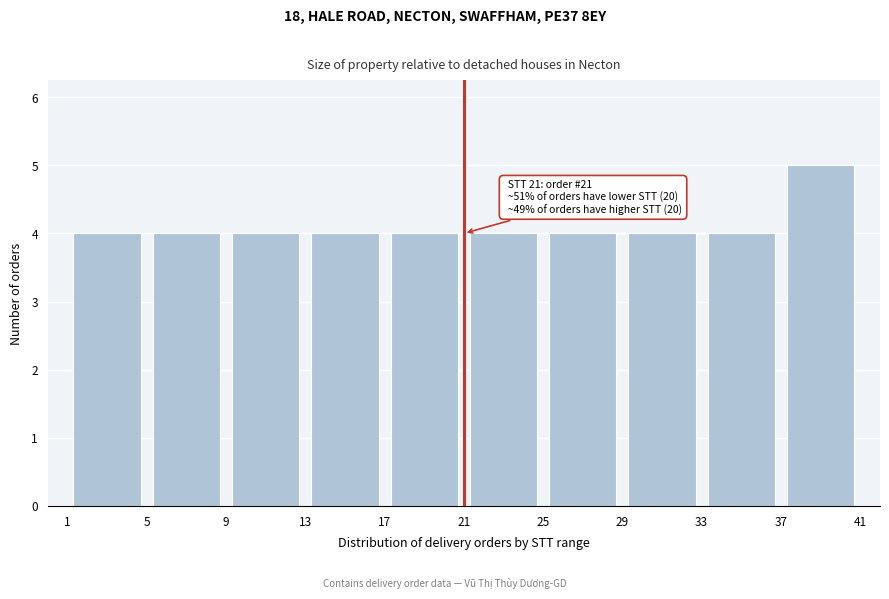

Over which range of the x-axis is the bar tallest?

37 to 41